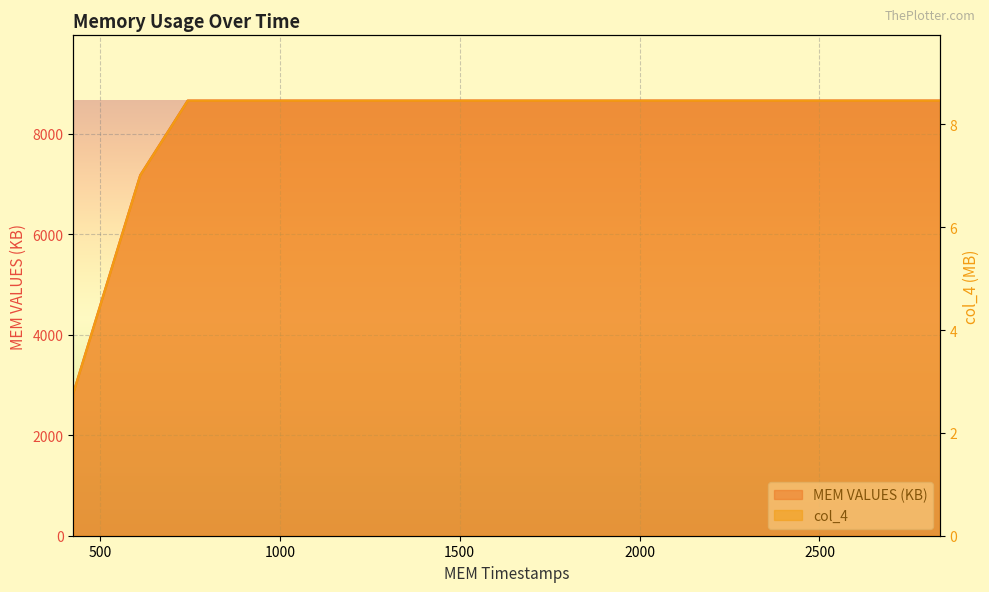

At 612, list the series in order from smallest to largest.

col_4, MEM VALUES (KB)